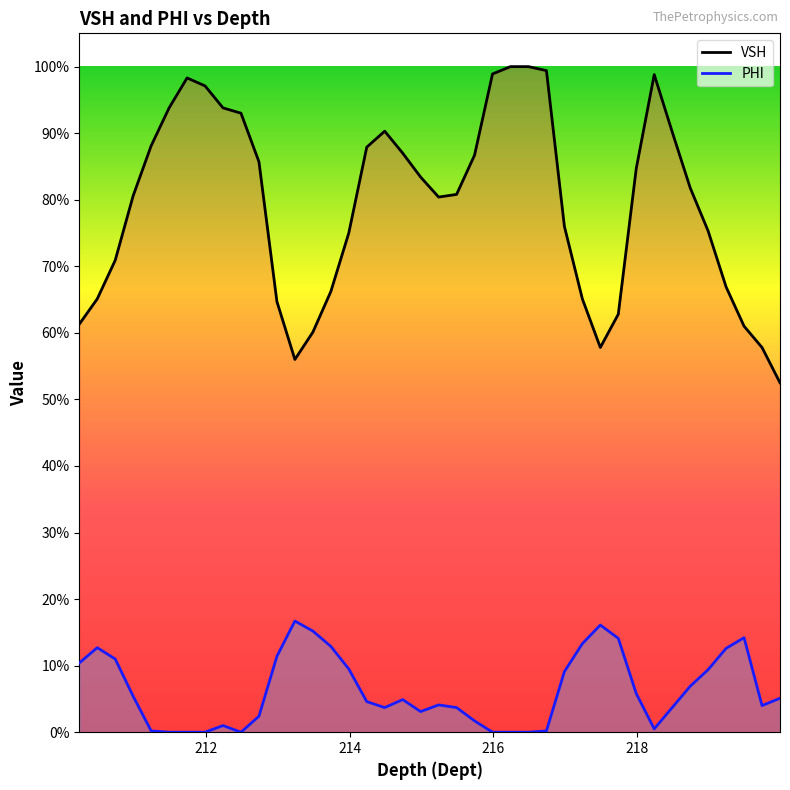

What is the sum of all PHI values?

2.5